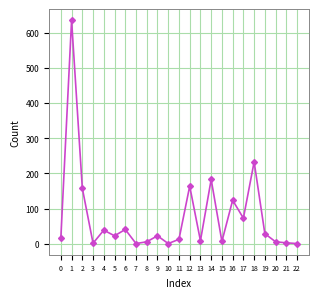

At which label does the data first exceed 23?

1